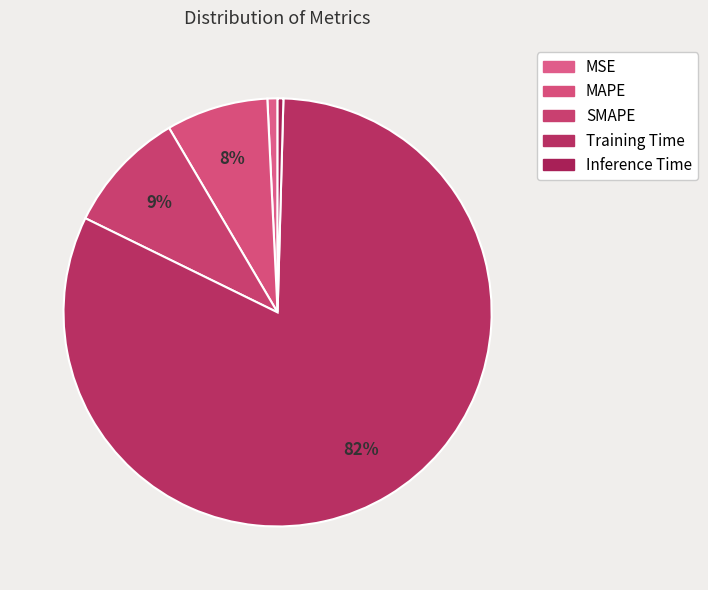

Combined, do Inference Time and SMAPE account for over 50%?

No